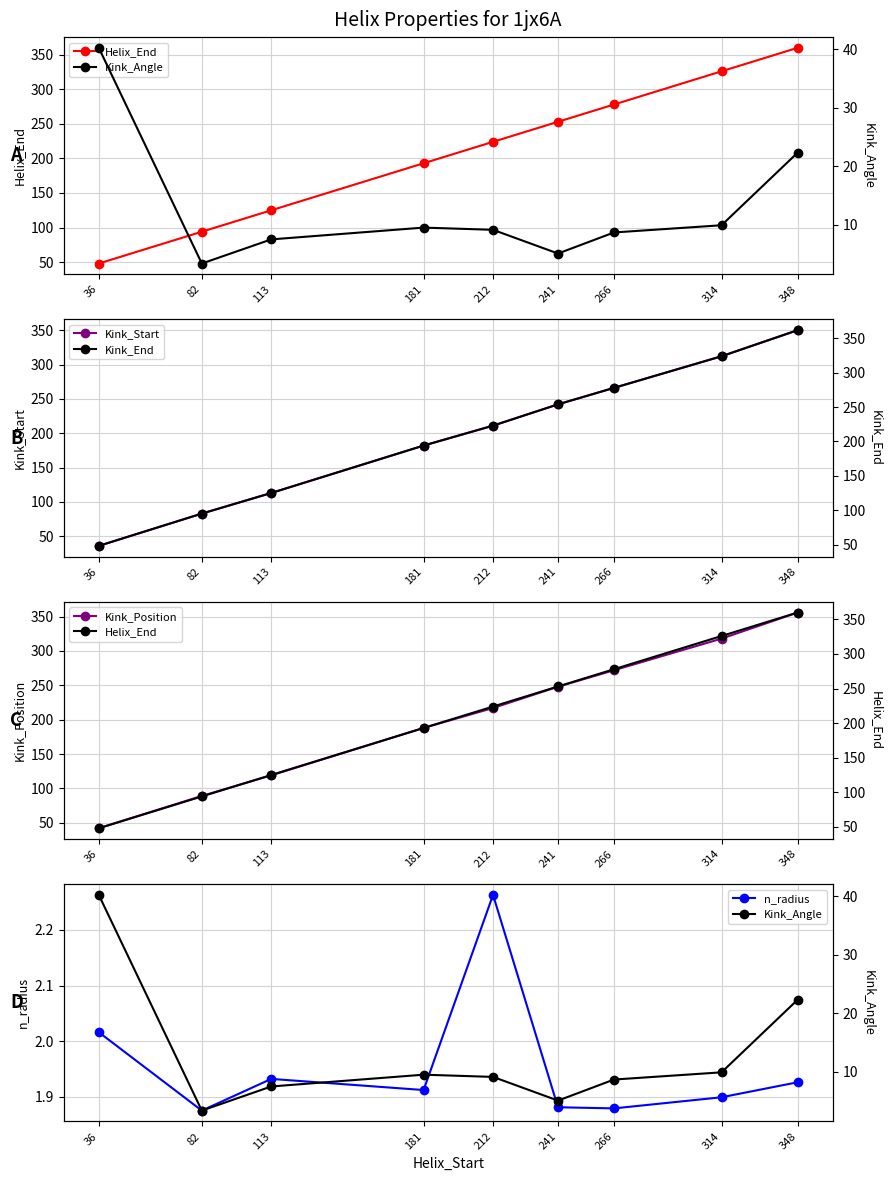

At which category is the sum across all series the highest?

348